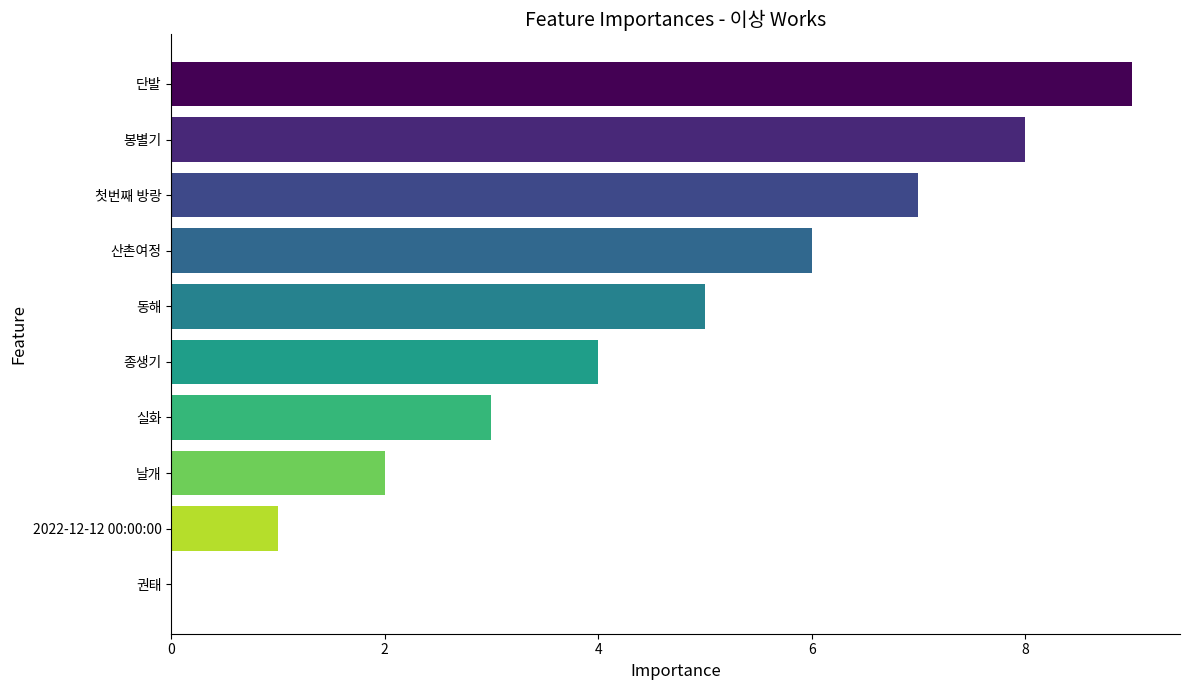

What is the greatest value displayed?

9